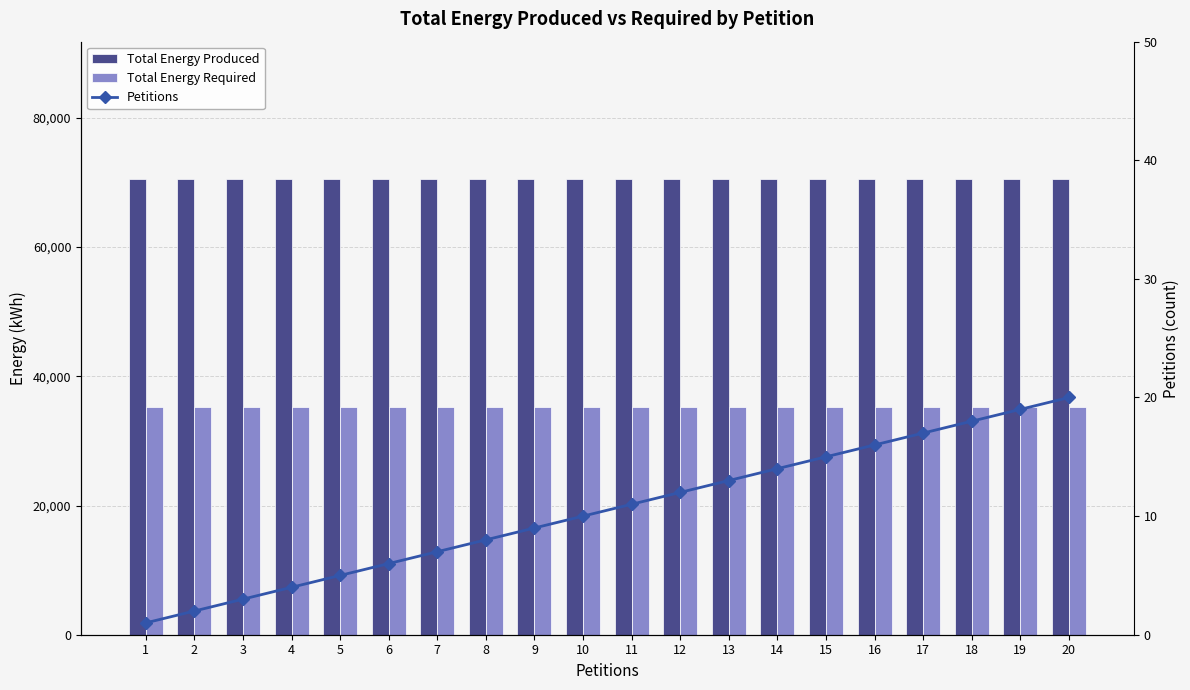

At which category is the sum across all series the highest?

20